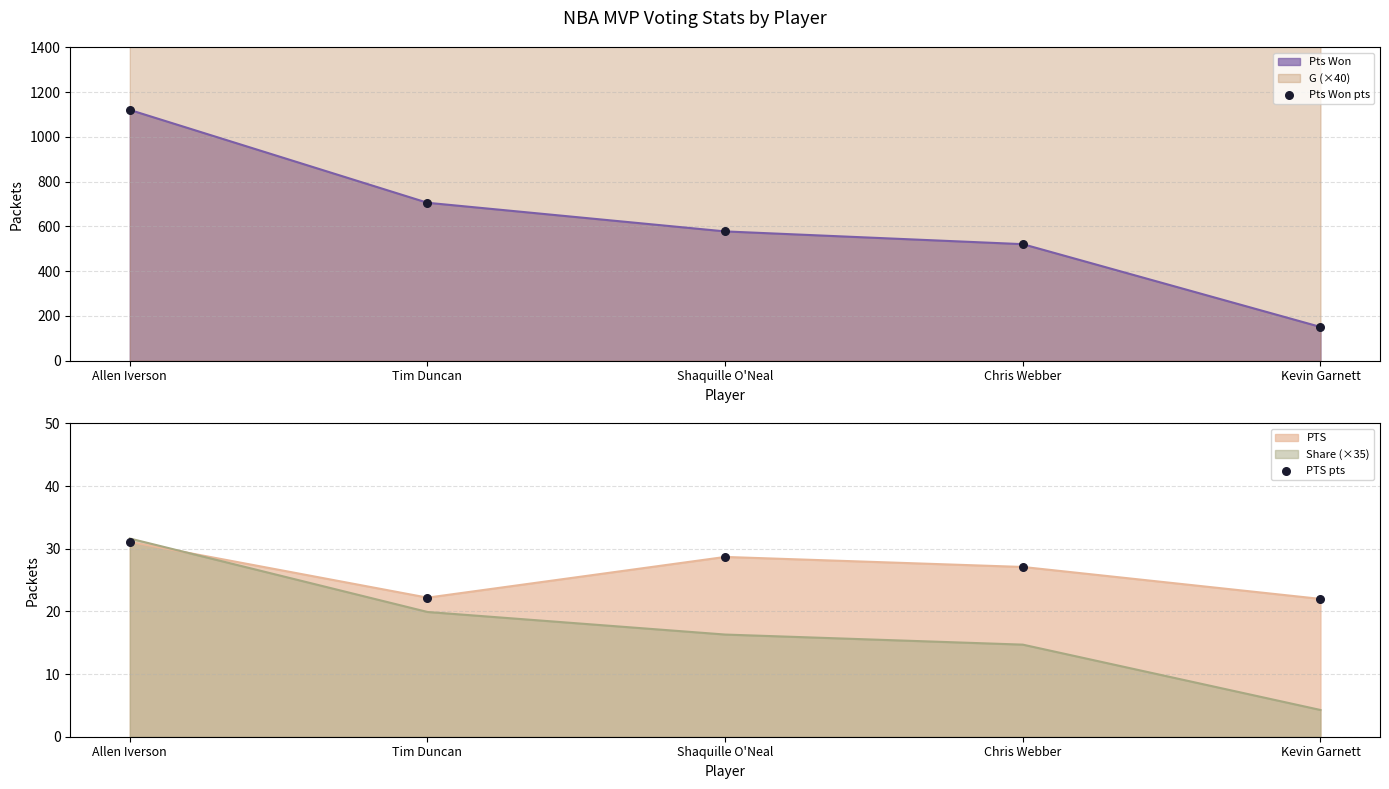

At how many categories does at least one series exceed 801?

1